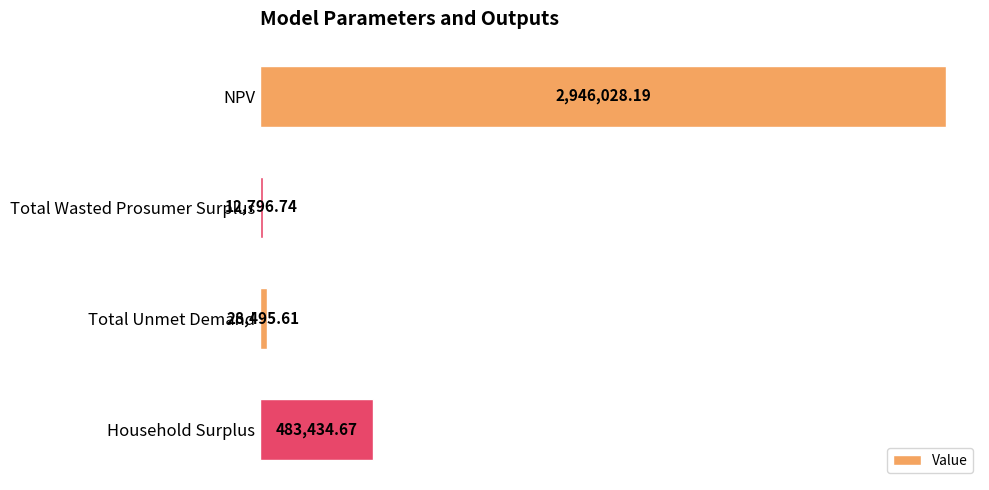

How many bars are there in total?

4